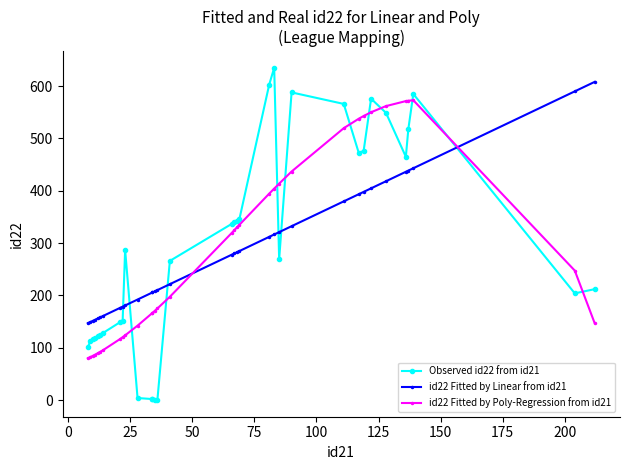

What is the value of the id22 Fitted by Poly-Regression from id21 point at the 4th from the left?

87.1